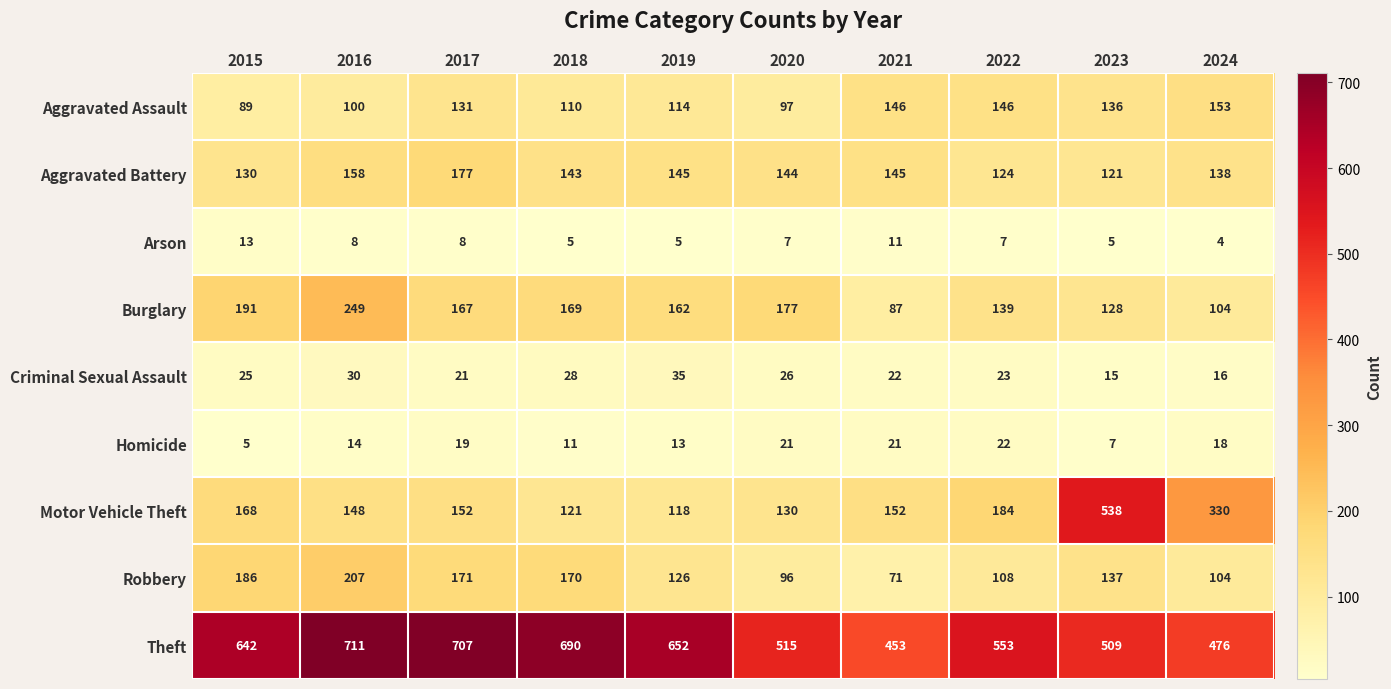

Where does the Burglary series first go above 167?

2015